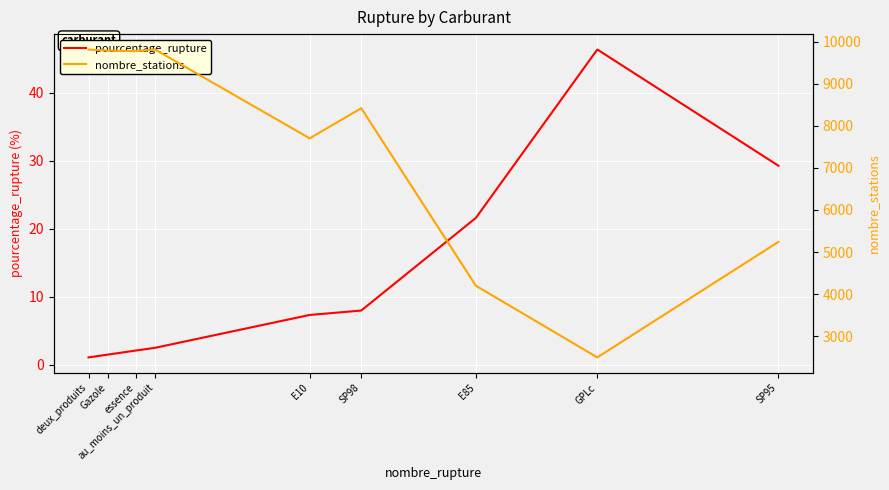

Is this an area chart (filled region under the line)?

No